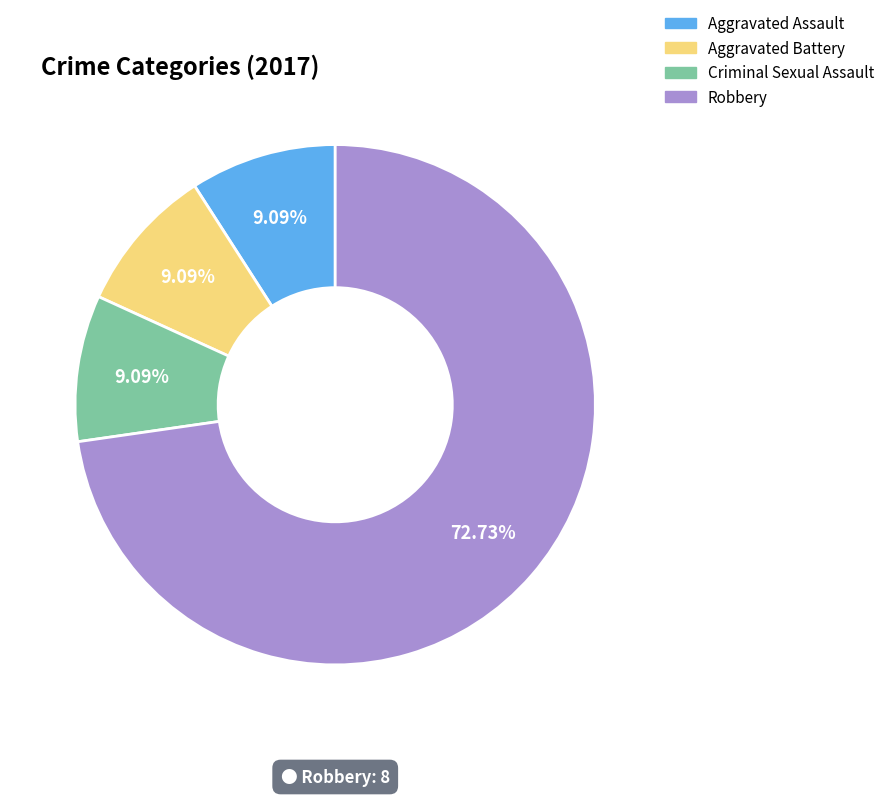

Is there any slice that represents more than half of the pie?

Yes